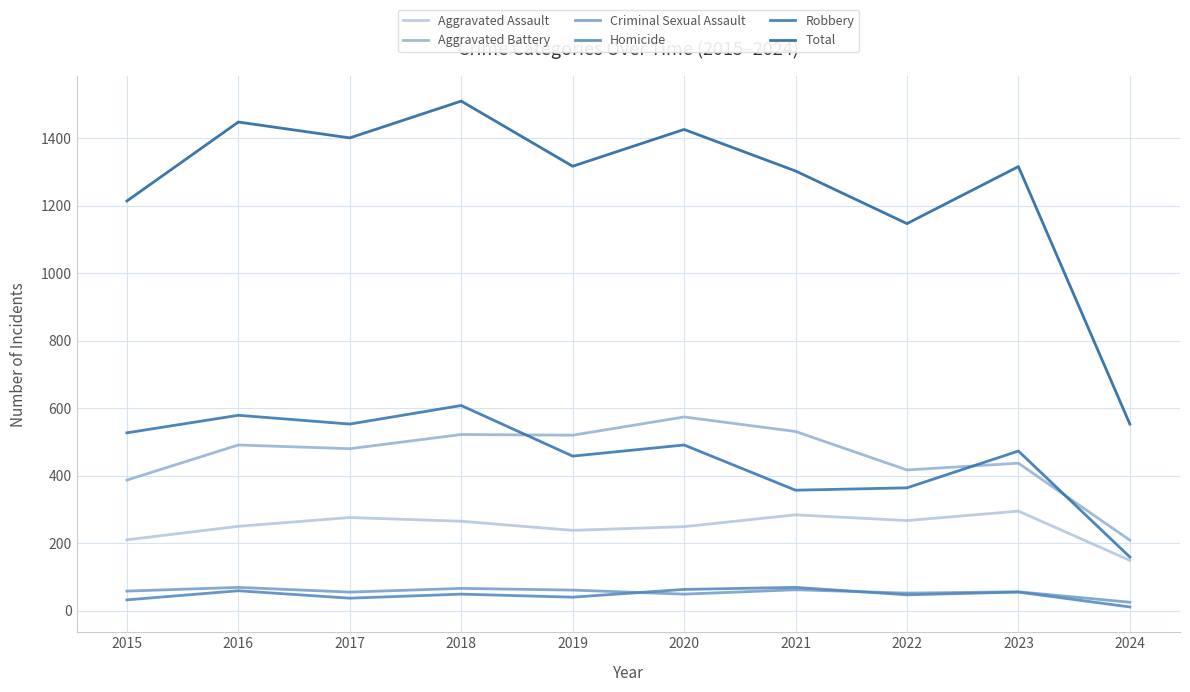

How many lines are shown in the chart?

6